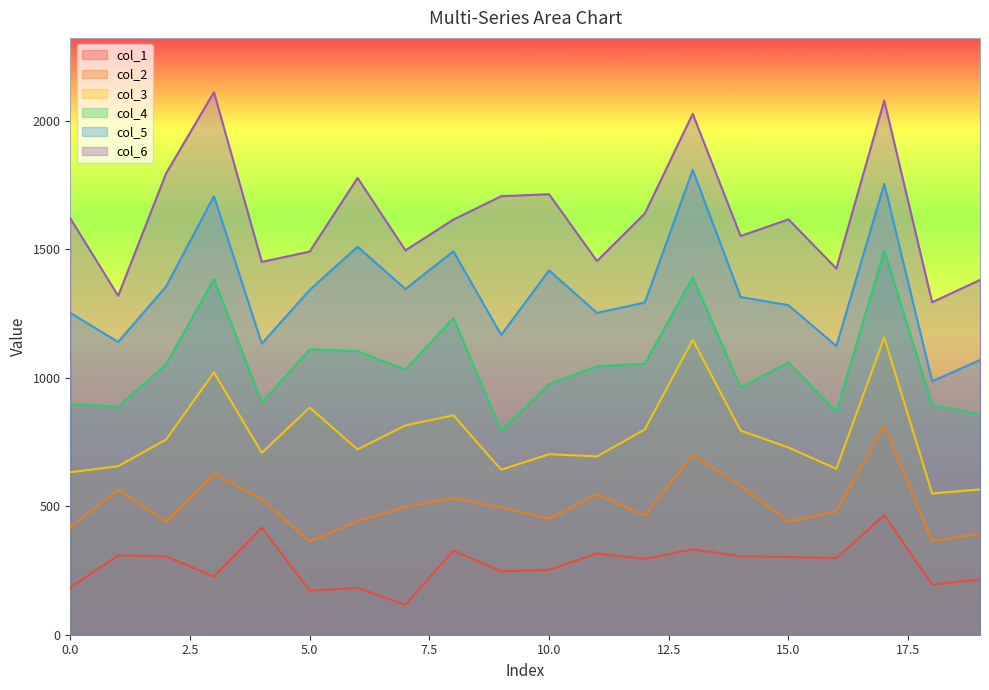

How many interior local peaks does the col_6 series have?

6